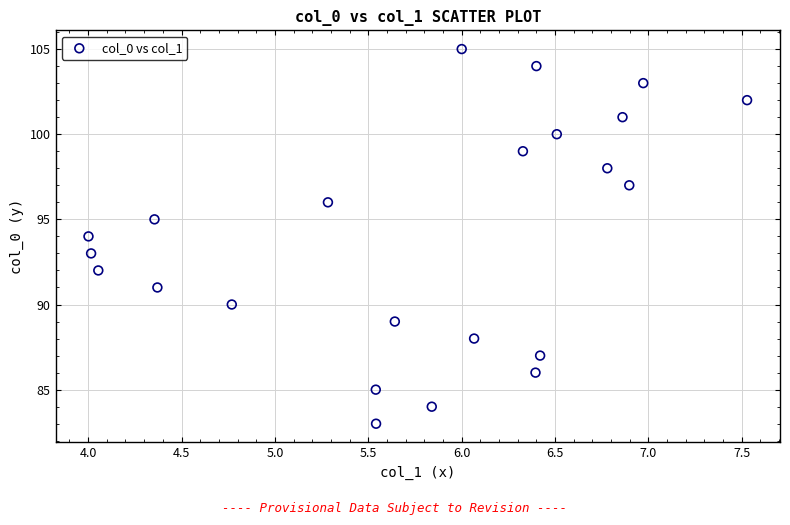

What is the range of Y values (max minus min)?

22